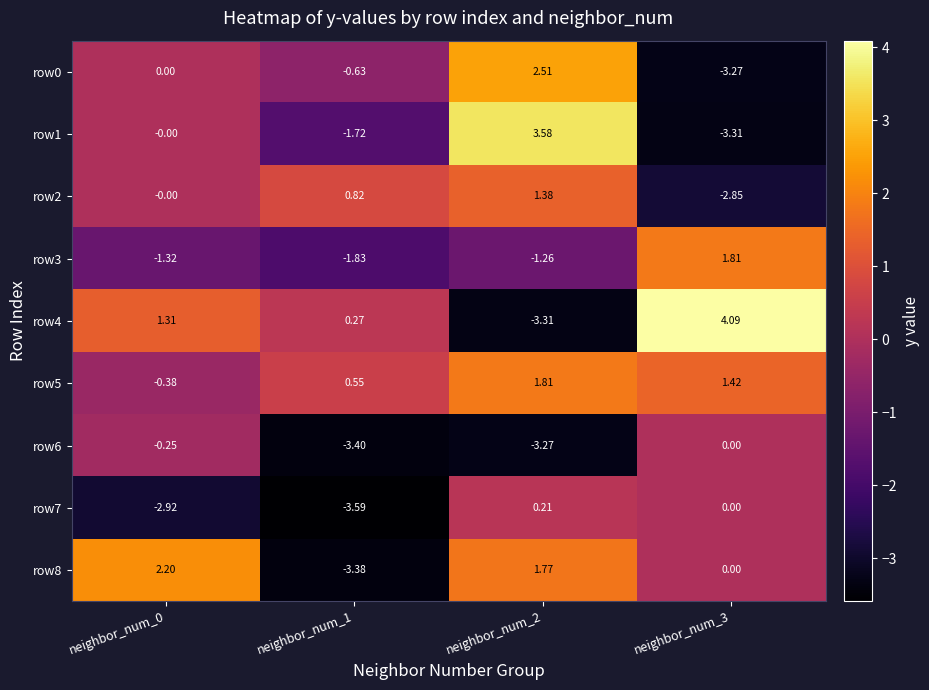

How many distinct data groups are displayed?

9